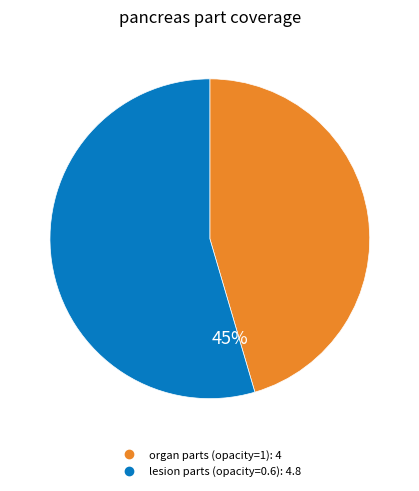

Does any single category account for the majority?

Yes